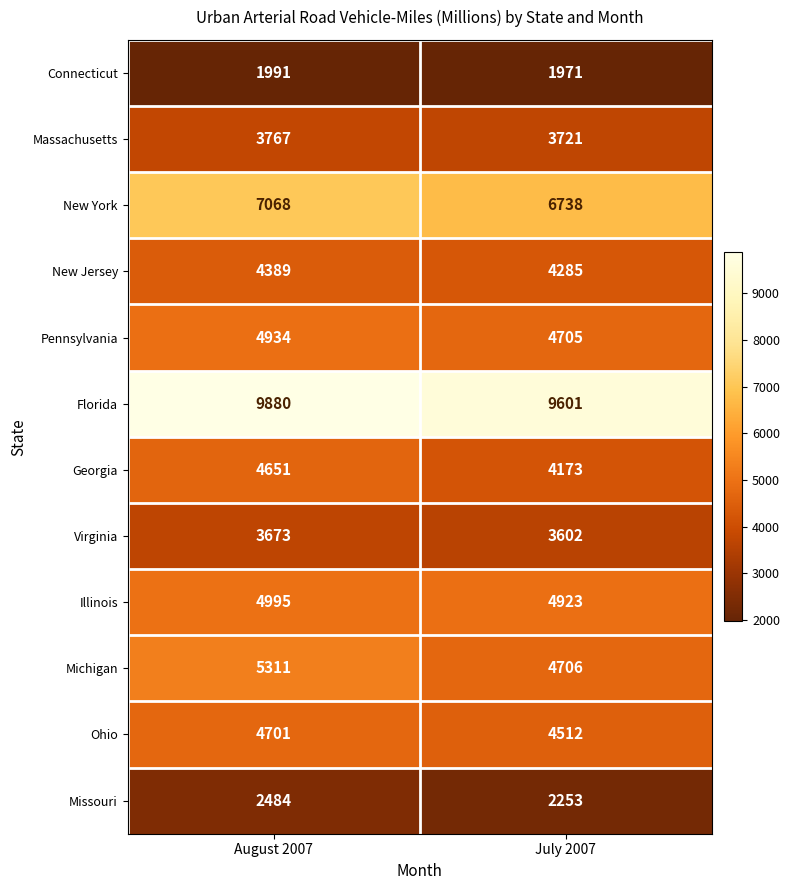

What is the spread (max minus min) of values at August 2007?

7889